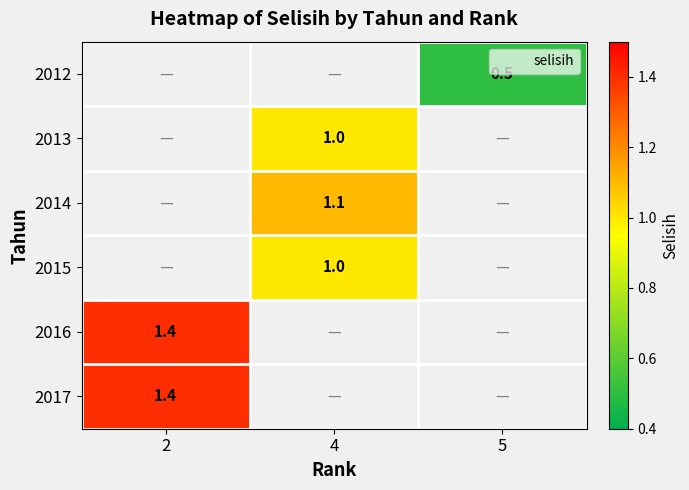

What value does the 2014 series have at 4?

1.1